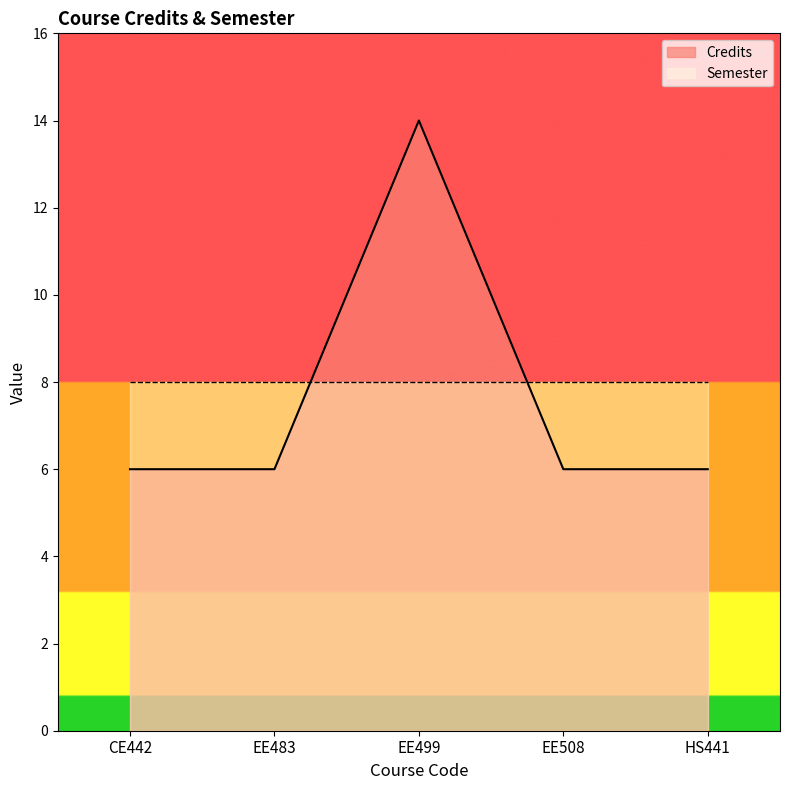

Reading left to right, extract all data points from this chart.

6	6	14	6	6